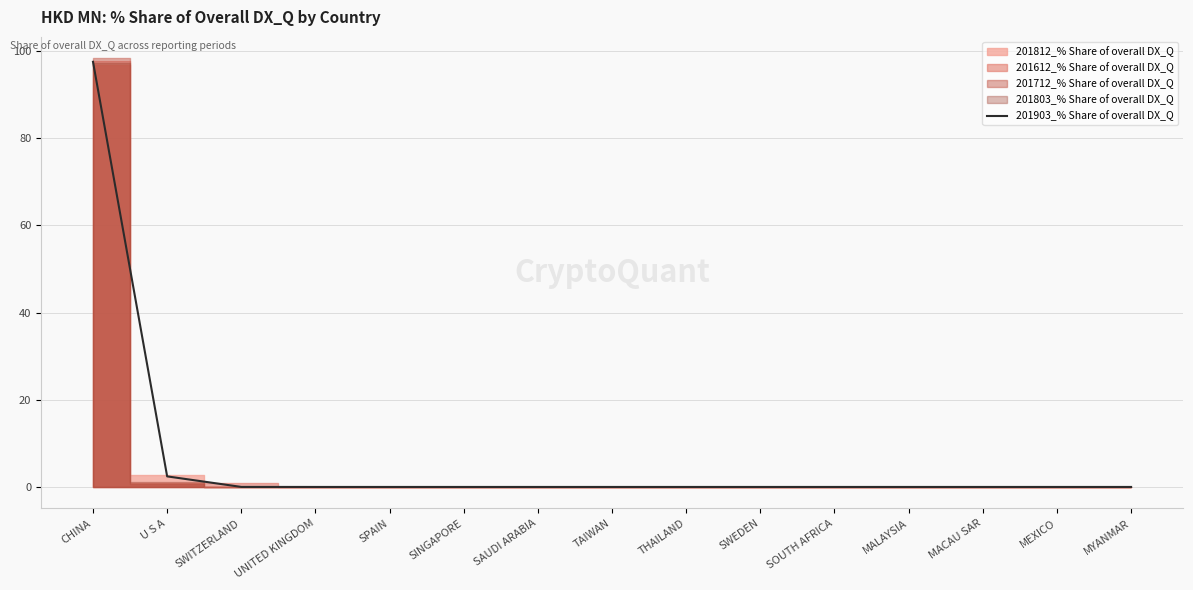

At which label is the value closest to 48?

U S A